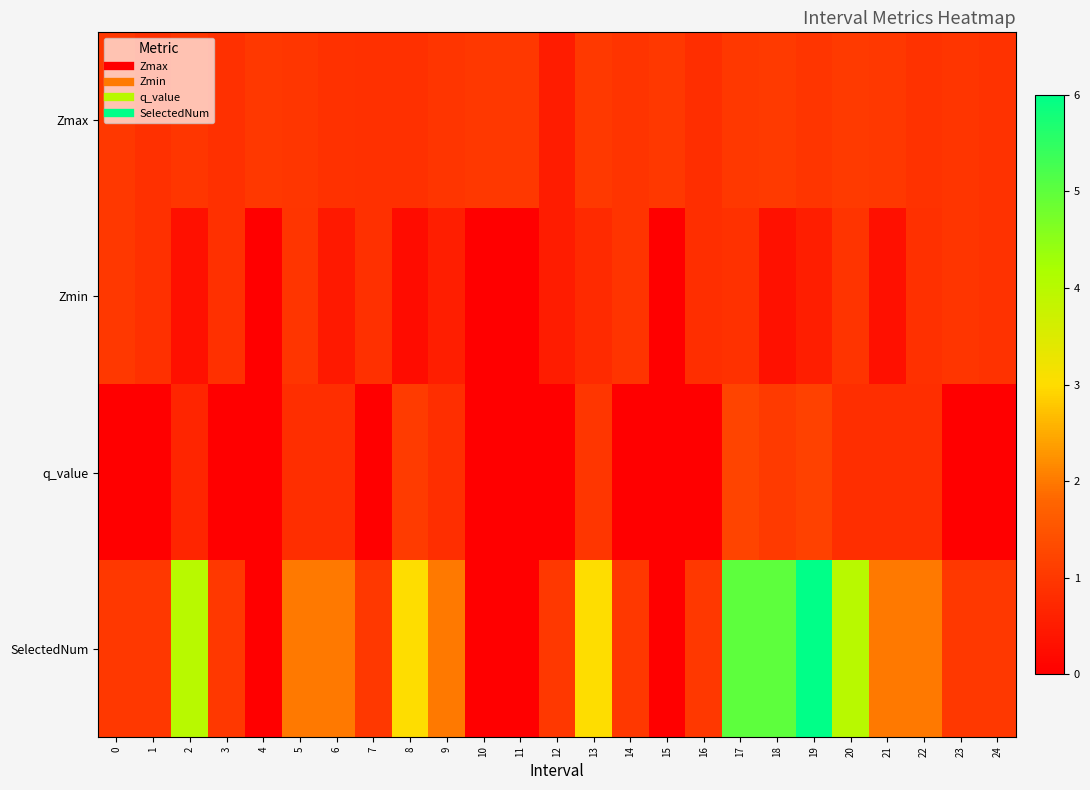

Which label corresponds to the smallest value in the chart?

4